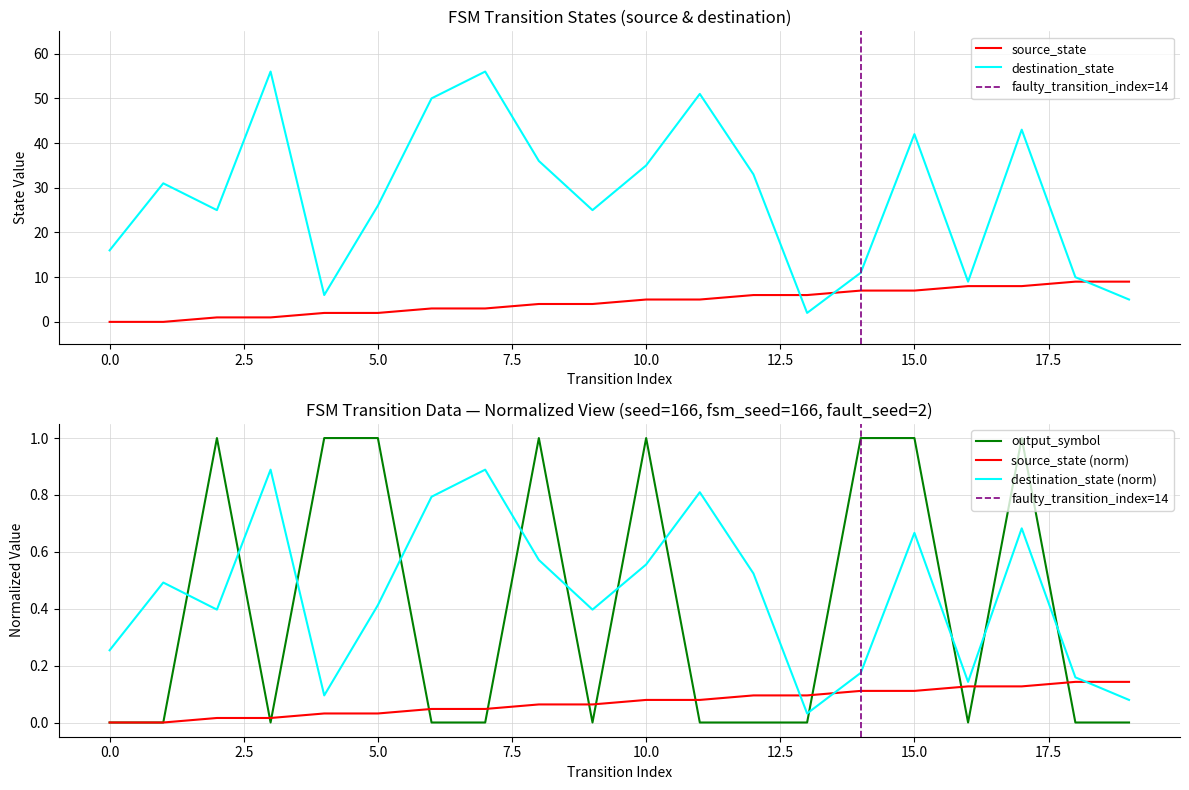

Which label corresponds to the largest value in the chart?

3